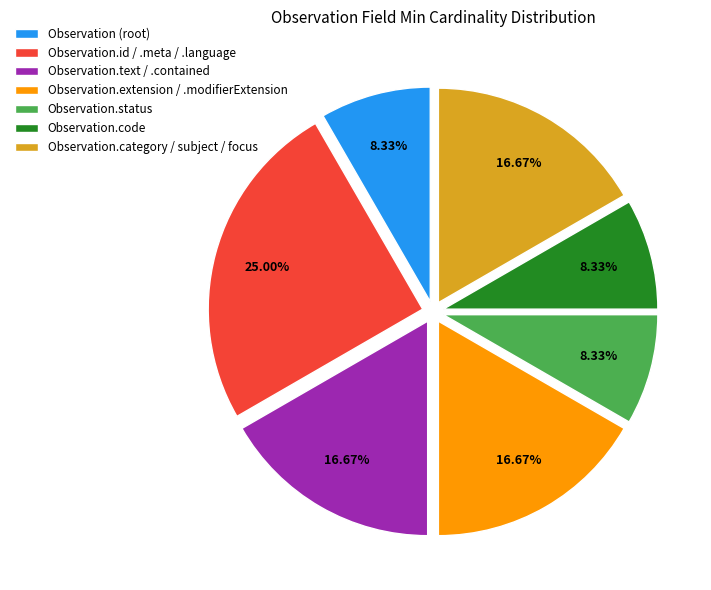

Do Observation.id / .meta / .language and Observation.code together represent more than half of the pie?

No